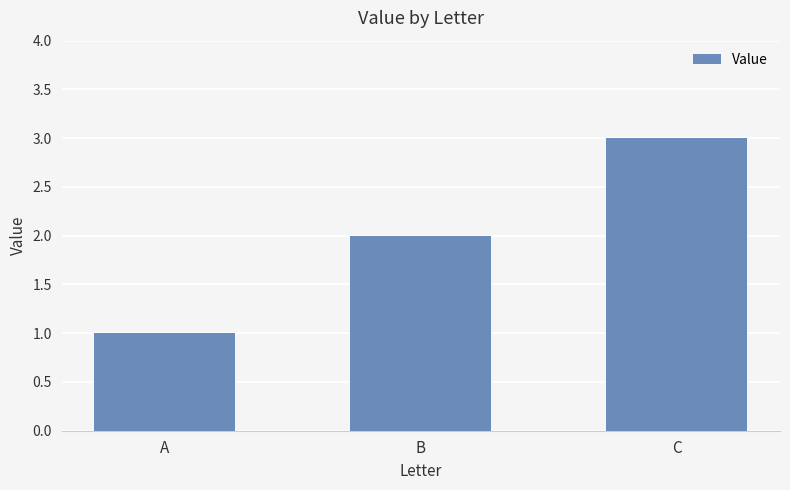

Are the bars grouped side by side (vs. stacked)?

No